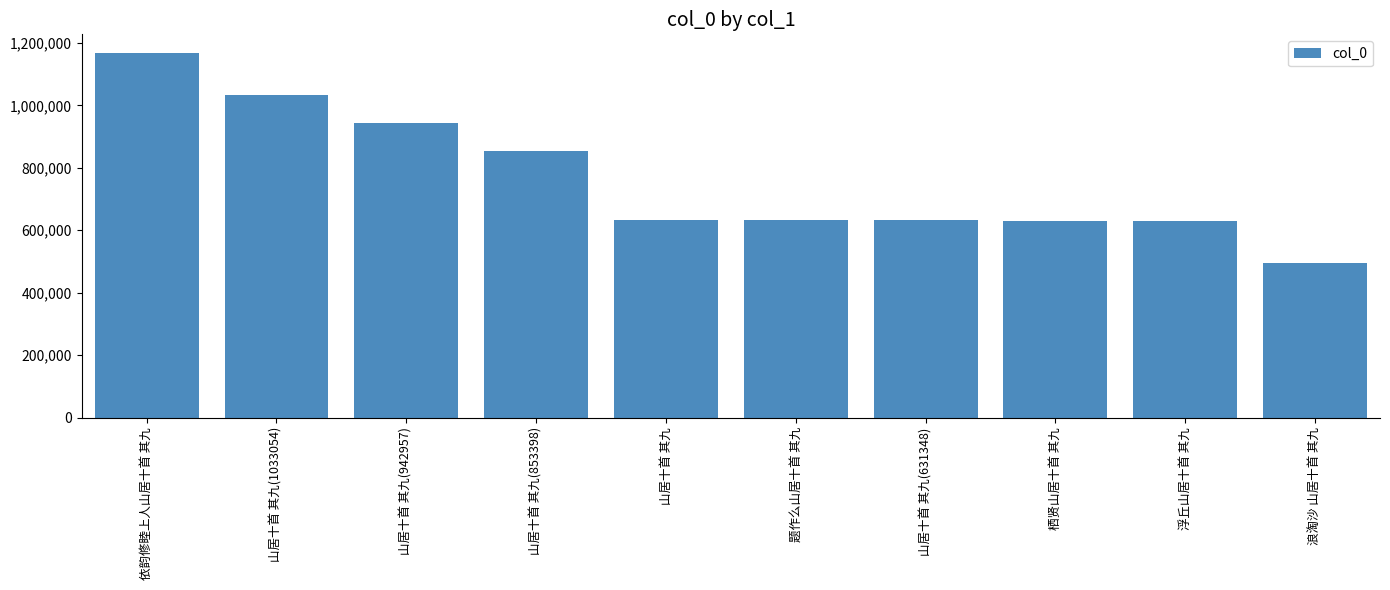

What is the average value?

765176